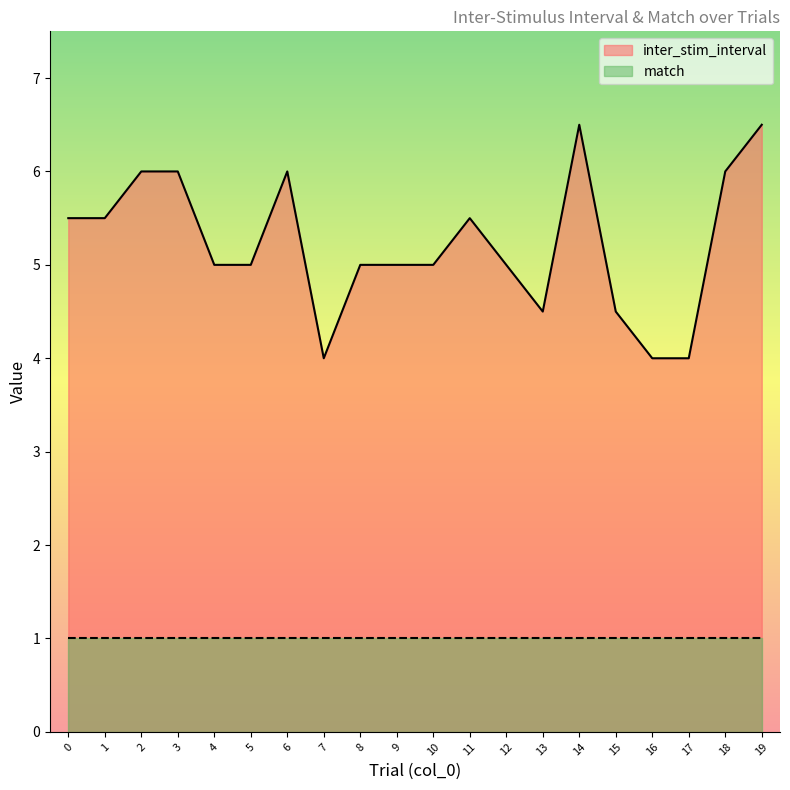

Is it true that the value at 3 is 6.0?

True